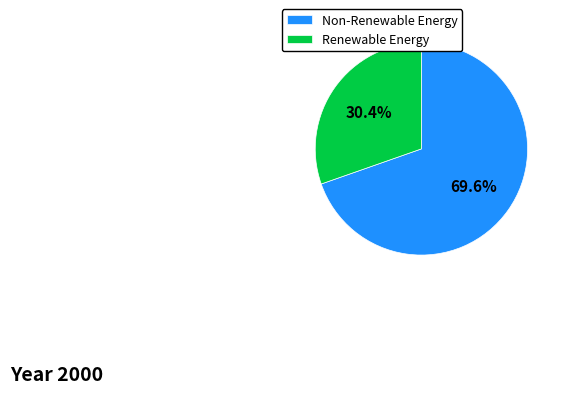

Does Renewable Energy represent more than half of the total?

No